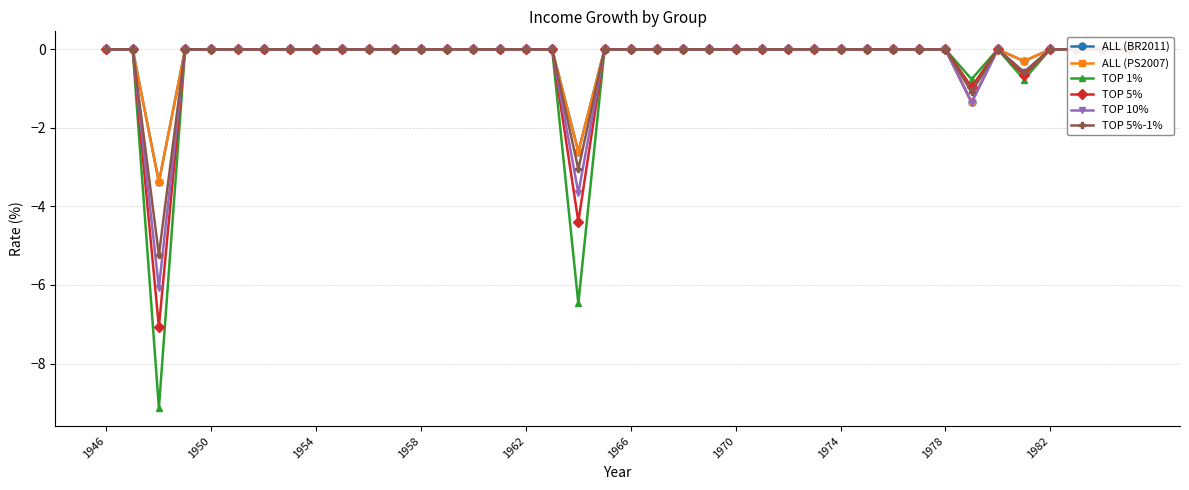

True or false: ALL (PS2007) and ALL (BR2011) intersect in this chart.

False